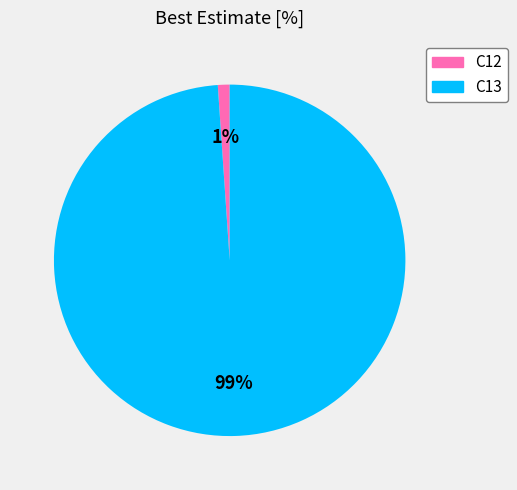

To the nearest percent, what is the difference between the largest and smallest slice percentages?

98%